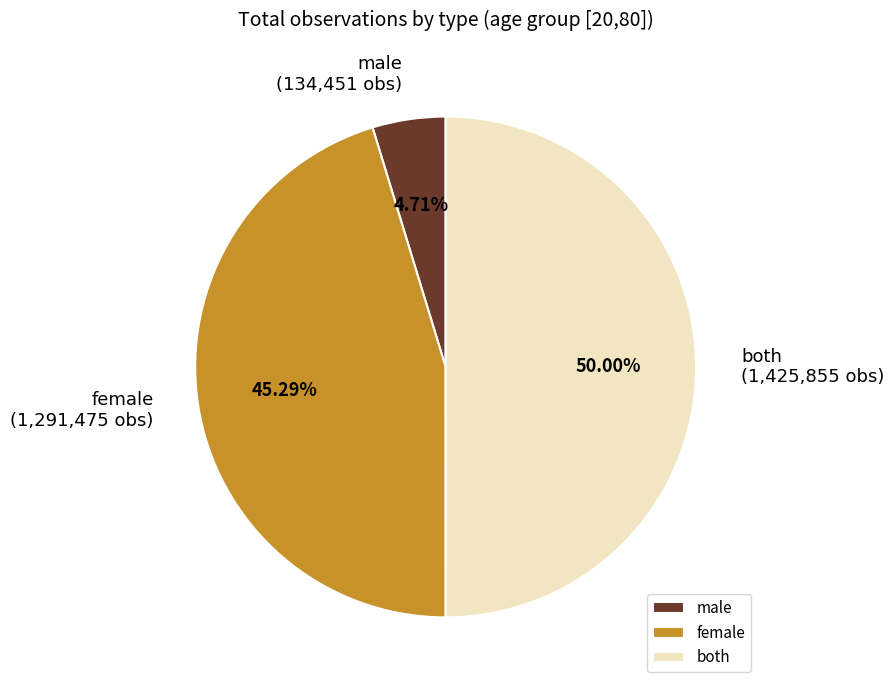

What is the largest slice in the pie chart?

both